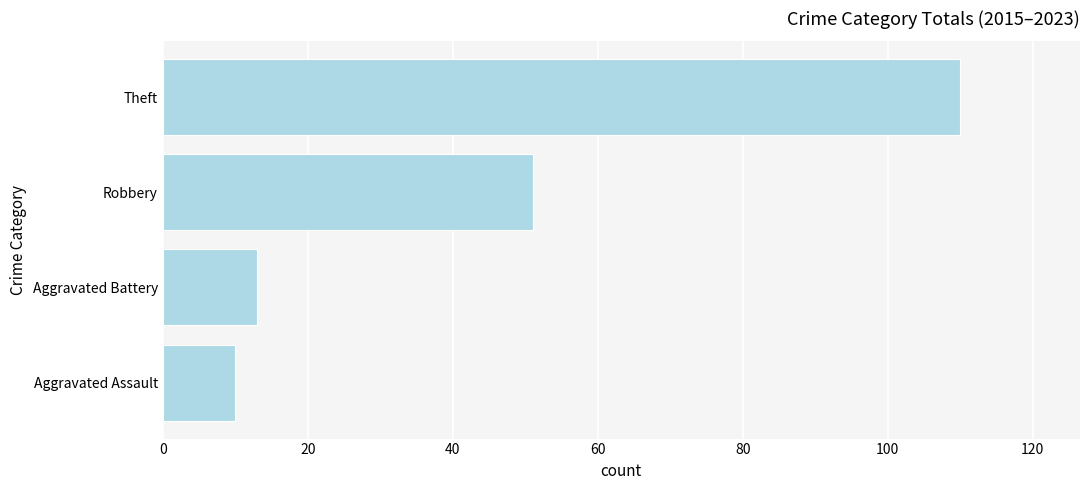

At which label is the value closest to 60?

Robbery